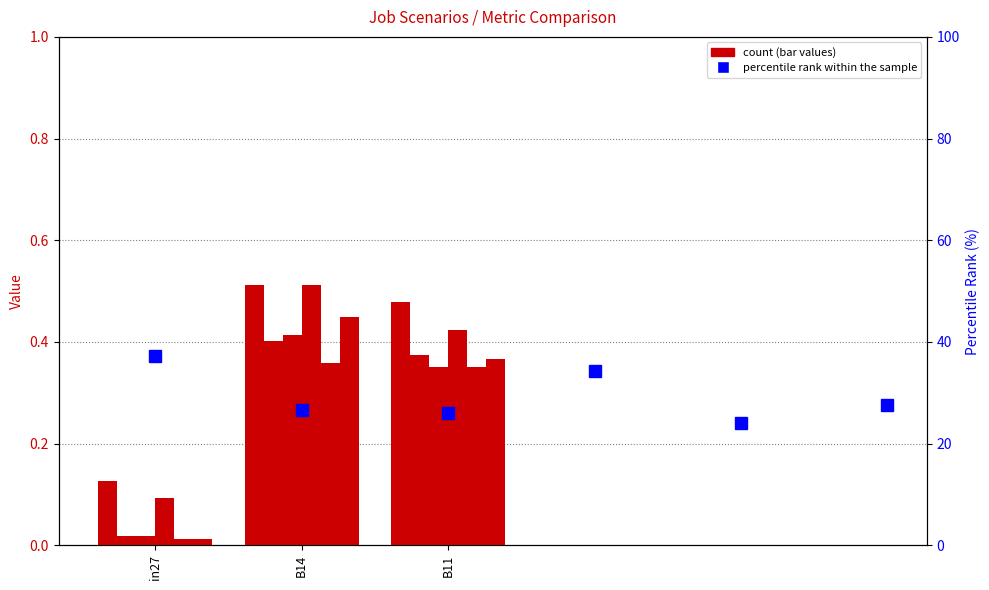

At which label does job70_scenario0_150 reach its minimum?

in27